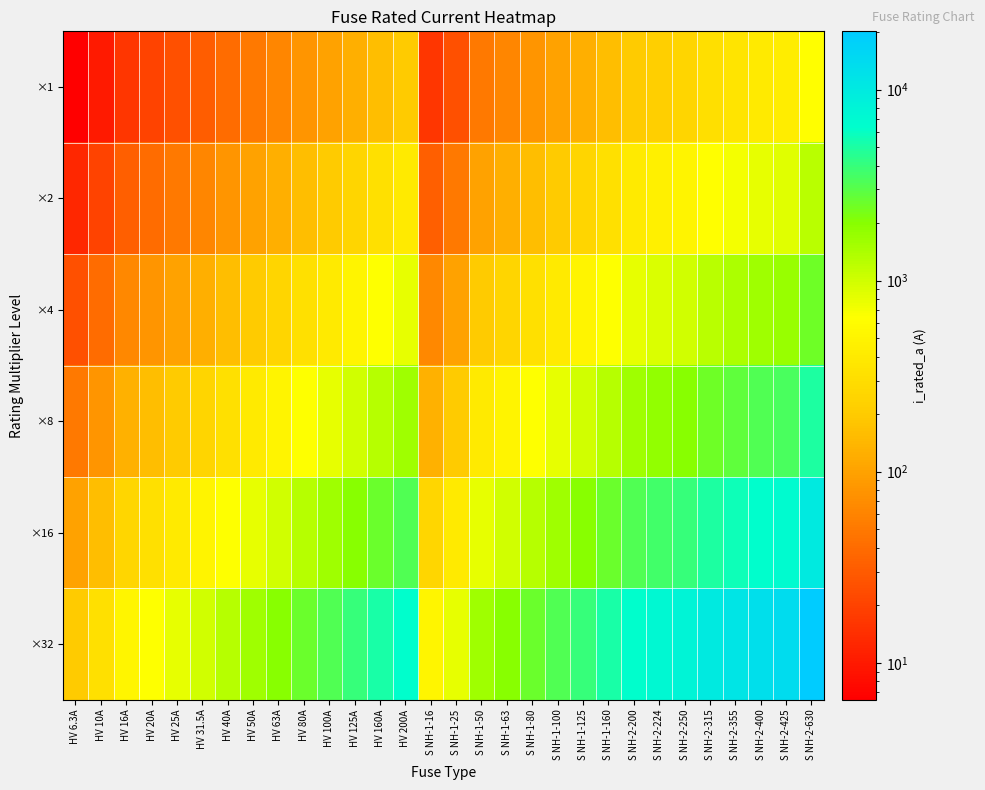

Which category has the lowest value across all series?

HV 6.3A